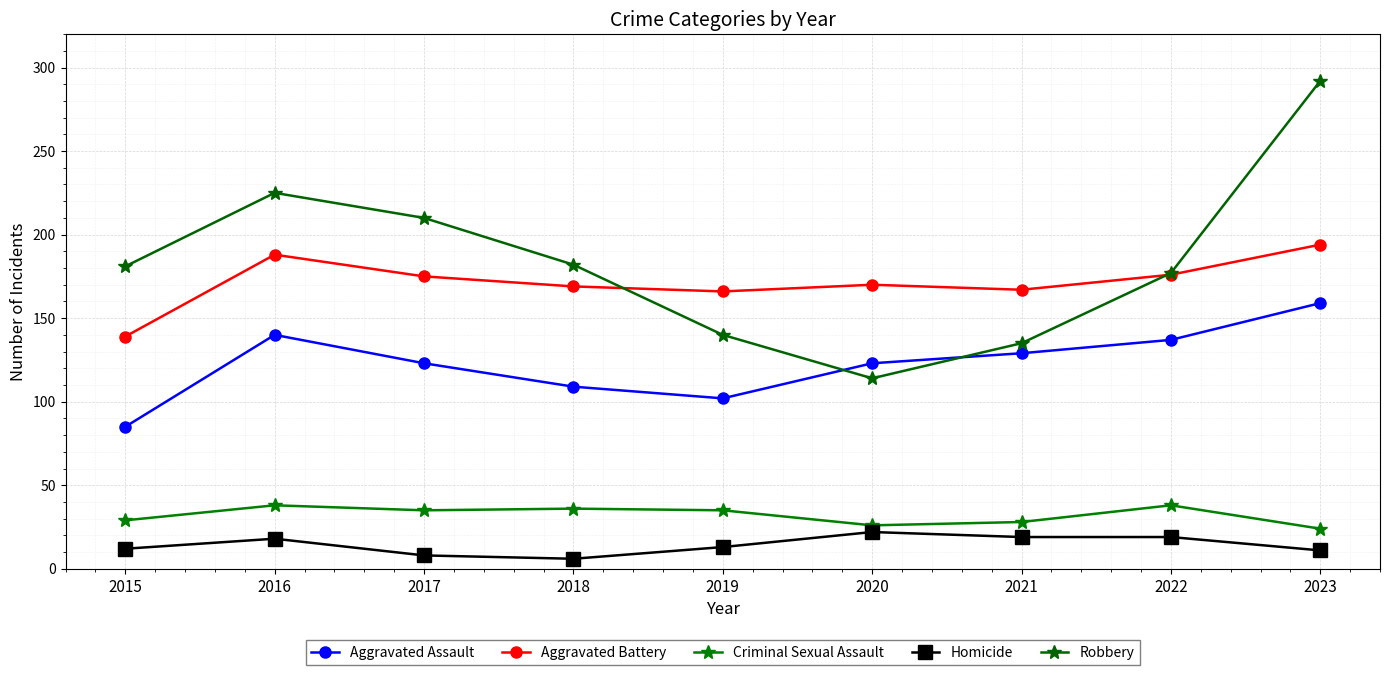

Reading left to right, extract all data points from this chart.

Aggravated Assault: 2015=85	2016=140	2017=123	2018=109	2019=102	2020=123	2021=129	2022=137	2023=159
Aggravated Battery: 2015=139	2016=188	2017=175	2018=169	2019=166	2020=170	2021=167	2022=176	2023=194
Criminal Sexual Assault: 2015=29	2016=38	2017=35	2018=36	2019=35	2020=26	2021=28	2022=38	2023=24
Homicide: 2015=12	2016=18	2017=8	2018=6	2019=13	2020=22	2021=19	2022=19	2023=11
Robbery: 2015=181	2016=225	2017=210	2018=182	2019=140	2020=114	2021=135	2022=177	2023=292